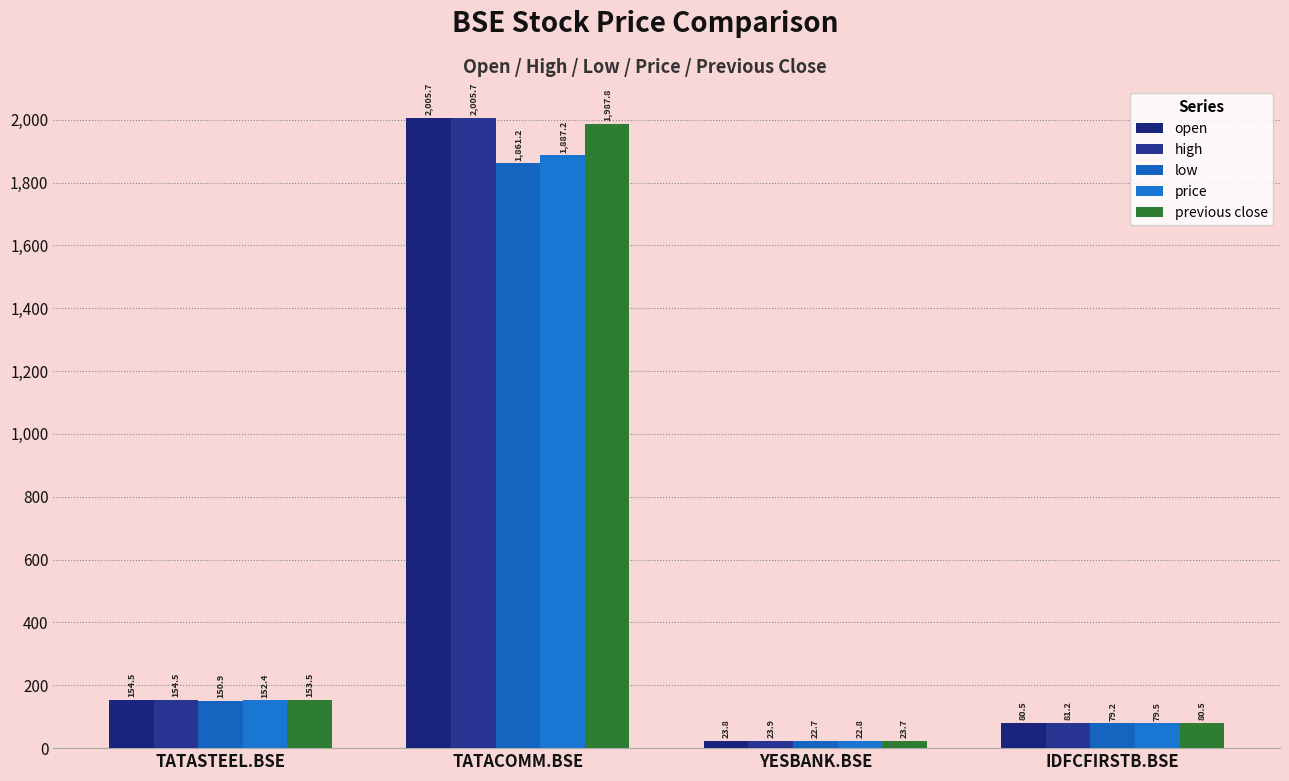

Rank the categories by price value from highest to lowest.

TATACOMM.BSE, TATASTEEL.BSE, IDFCFIRSTB.BSE, YESBANK.BSE